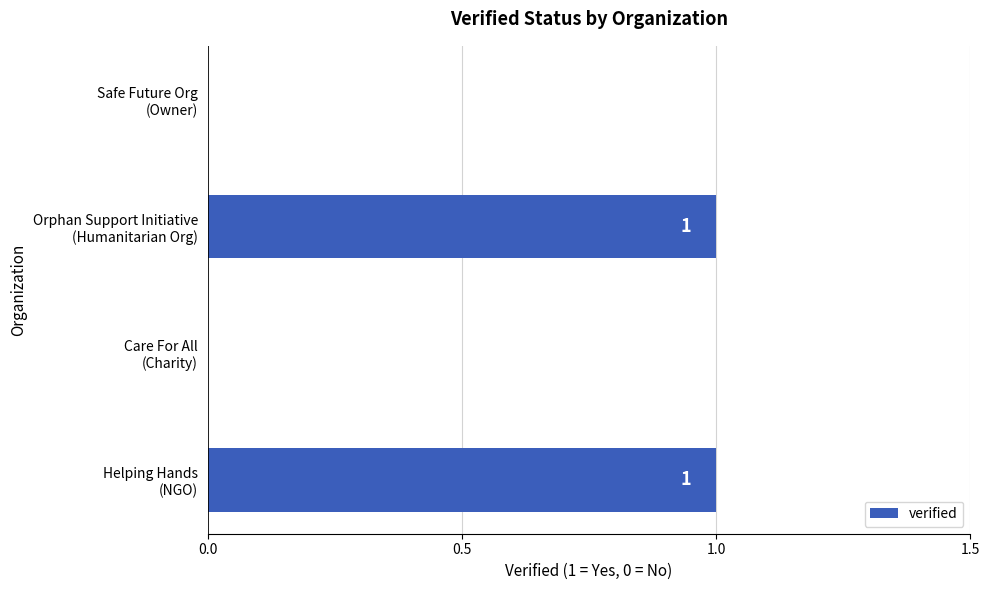

How many positive values are there?

2